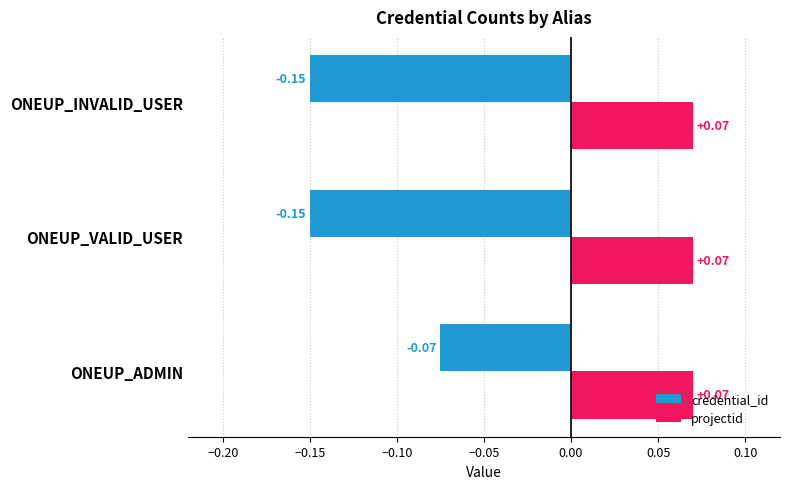

At which category is the sum across all series the highest?

ONEUP_ADMIN